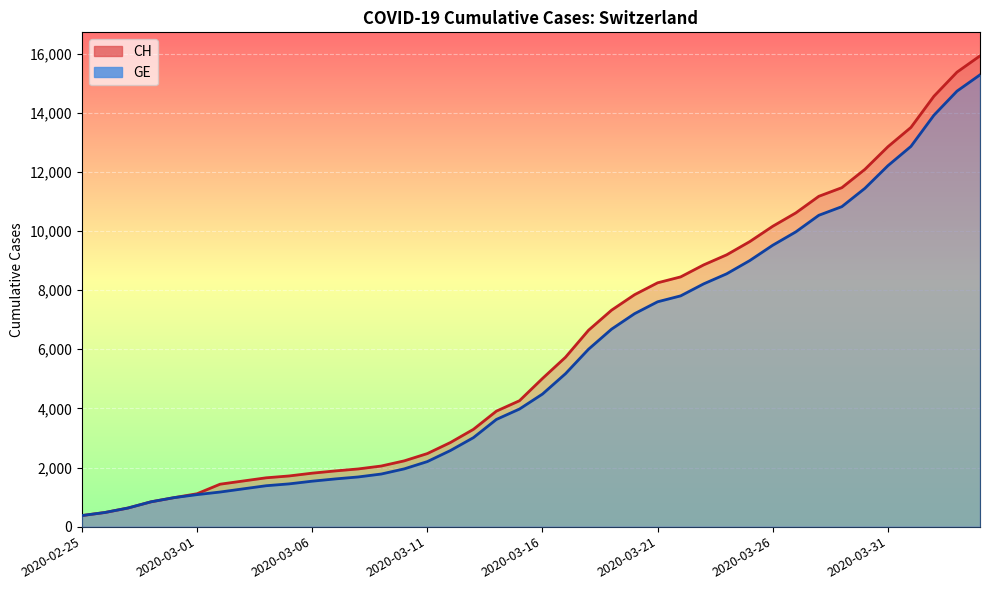

What is the smallest value displayed?

375